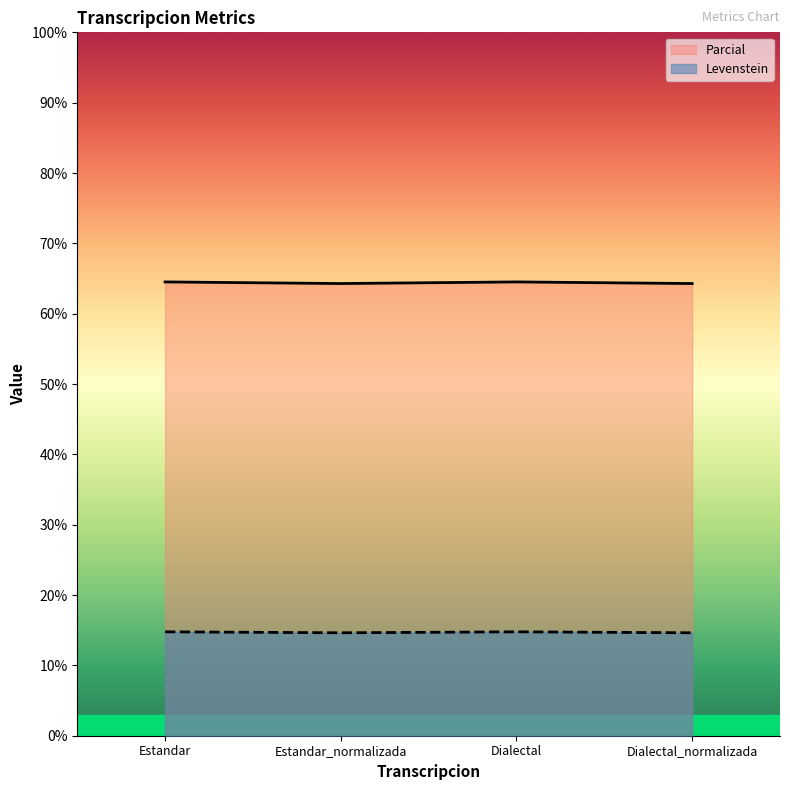

What position from the left is Estandar_normalizada?

2